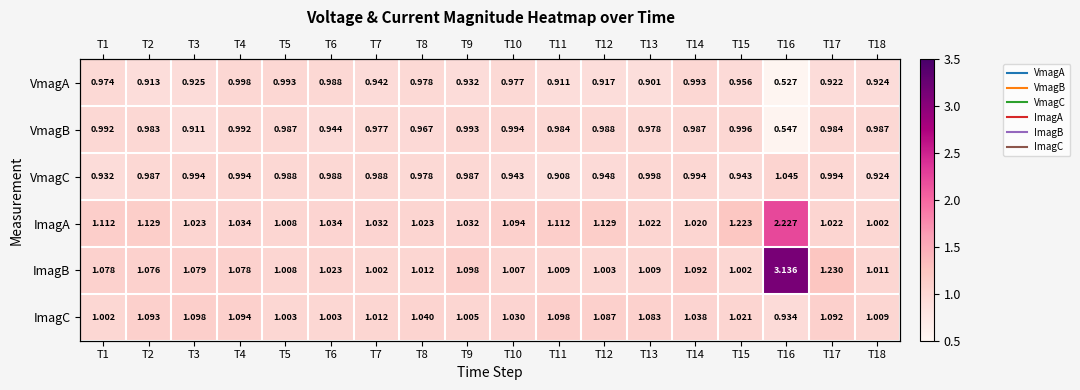

What is the spread (max minus min) of values at T10?

0.2